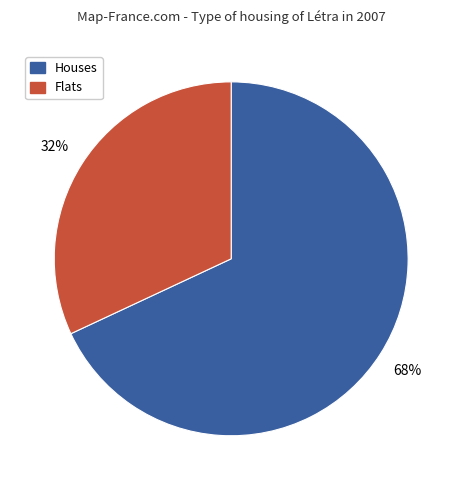

To the nearest percent, what is the difference between the largest and smallest slice percentages?

36%